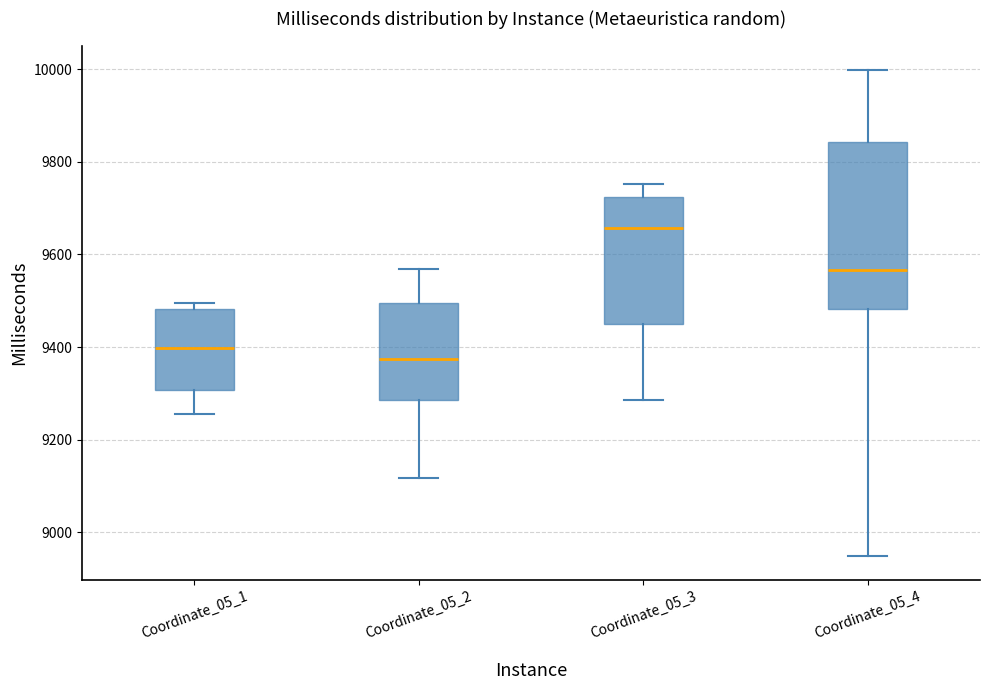

Where is the upper edge of the box for Coordinate_05_4 on the y-axis? The values are not printed on the chart, so give them approximately, as read against the axis.

9840